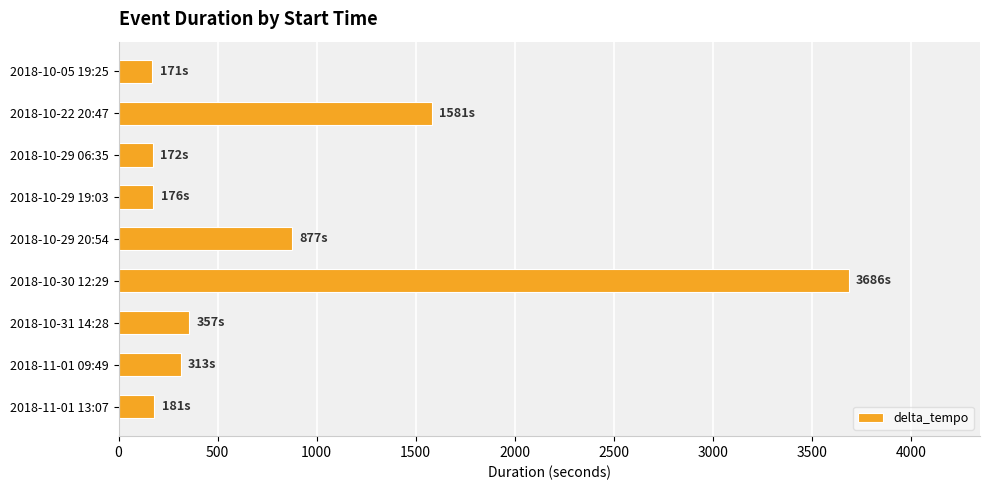

What is the maximum value shown in the chart?

3686